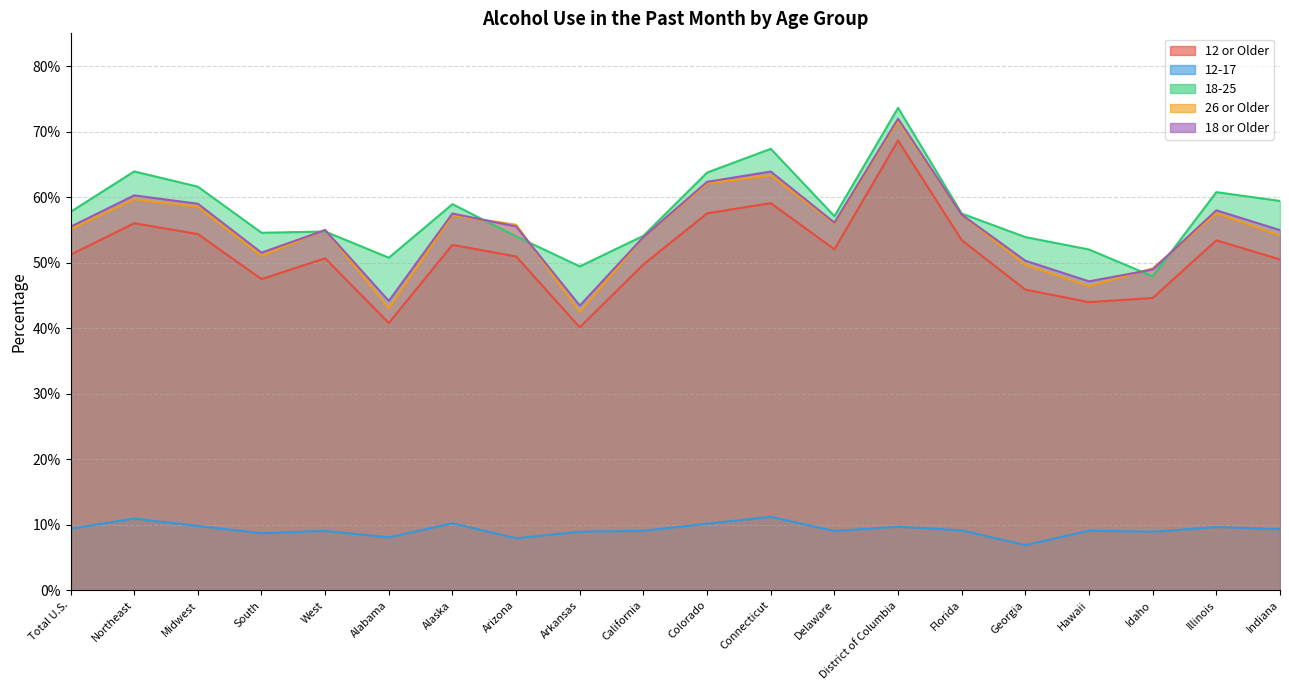

At which label is 26 or Older closest to 0?

Arkansas